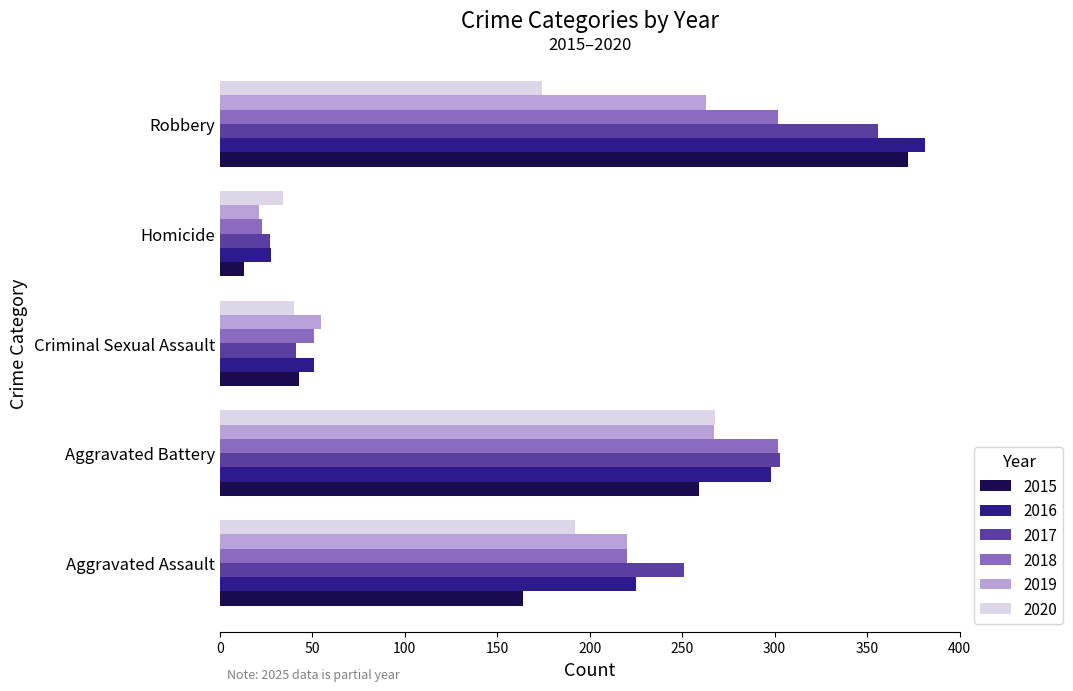

What is the difference between the maximum and minimum values in the 2019 series?

246